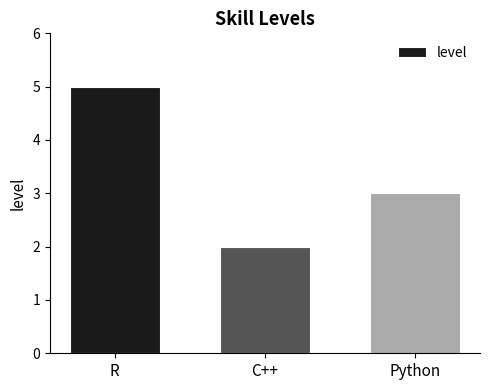

The value at Python is 2. True or false?

False